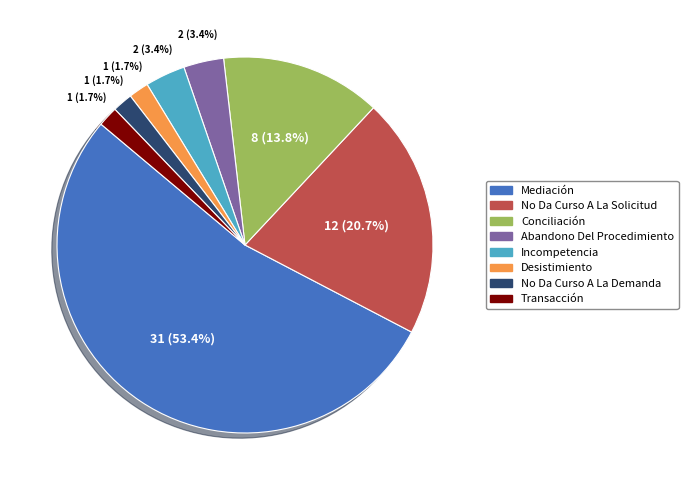

What is the largest slice in the pie chart?

Mediación